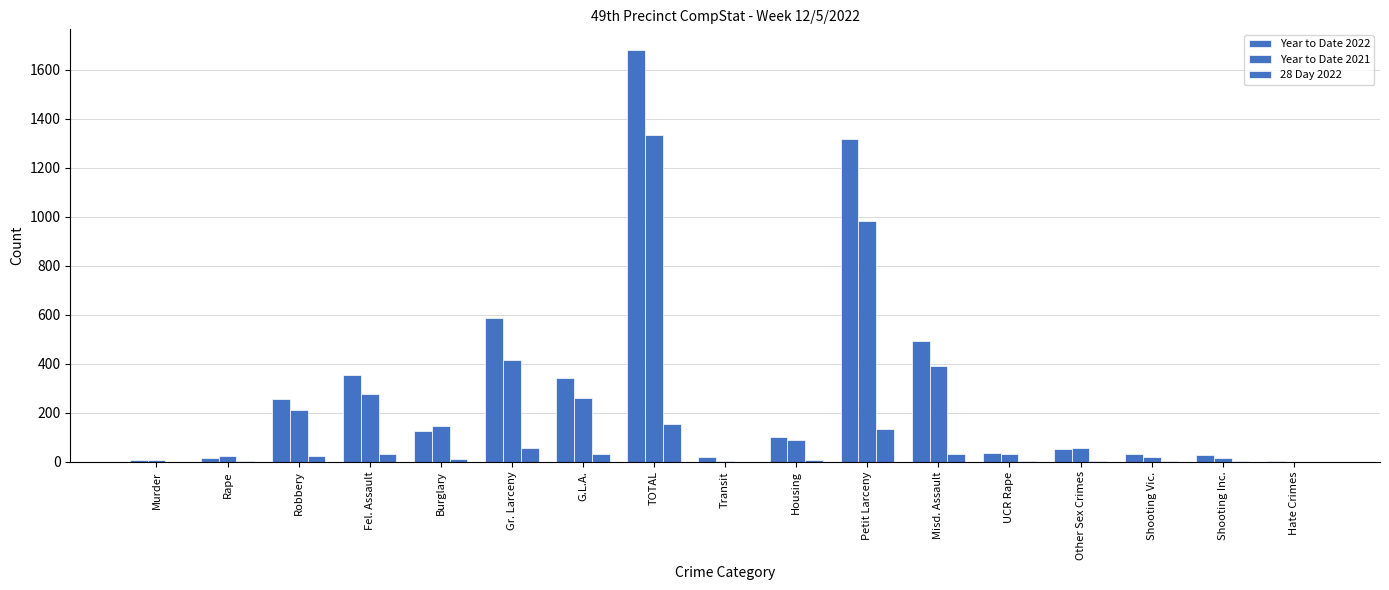

How many data points does each series have?

17